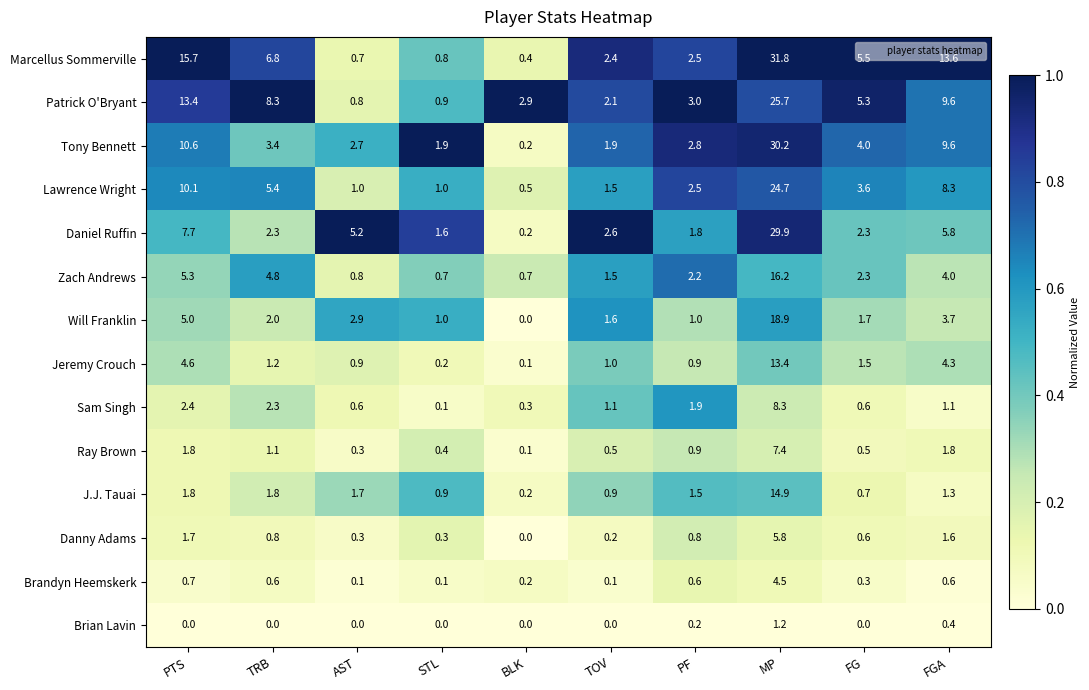

What is the spread (max minus min) of values at MP?

30.6